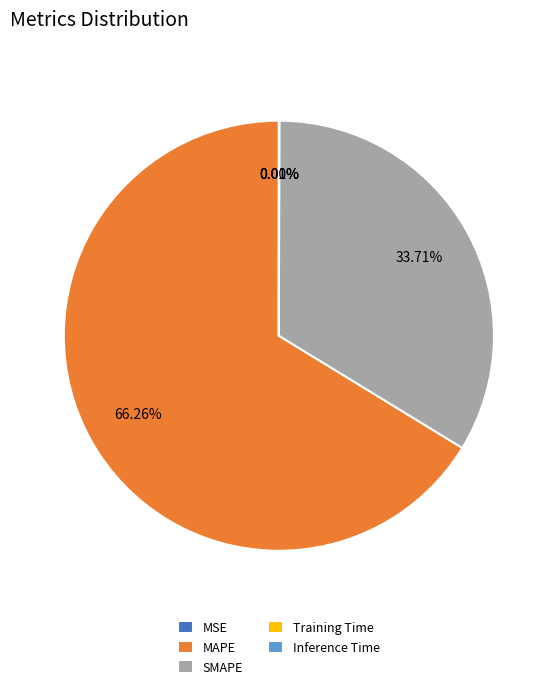

Which slice represents more than half of the pie?

MAPE